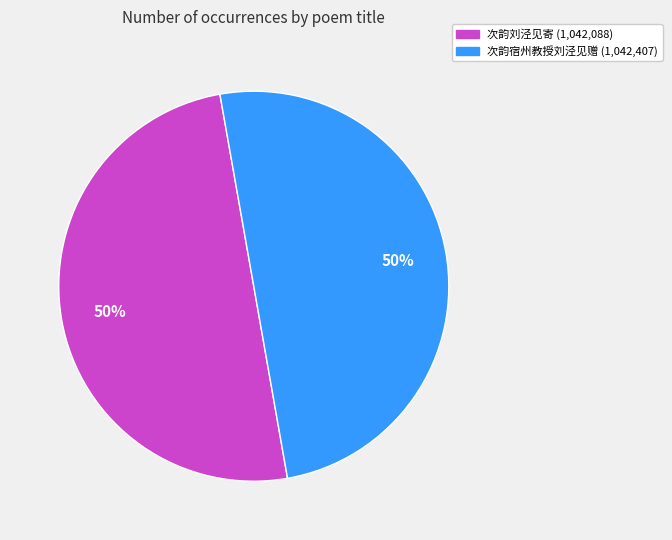

To the nearest percent, what is the average slice percentage?

50%